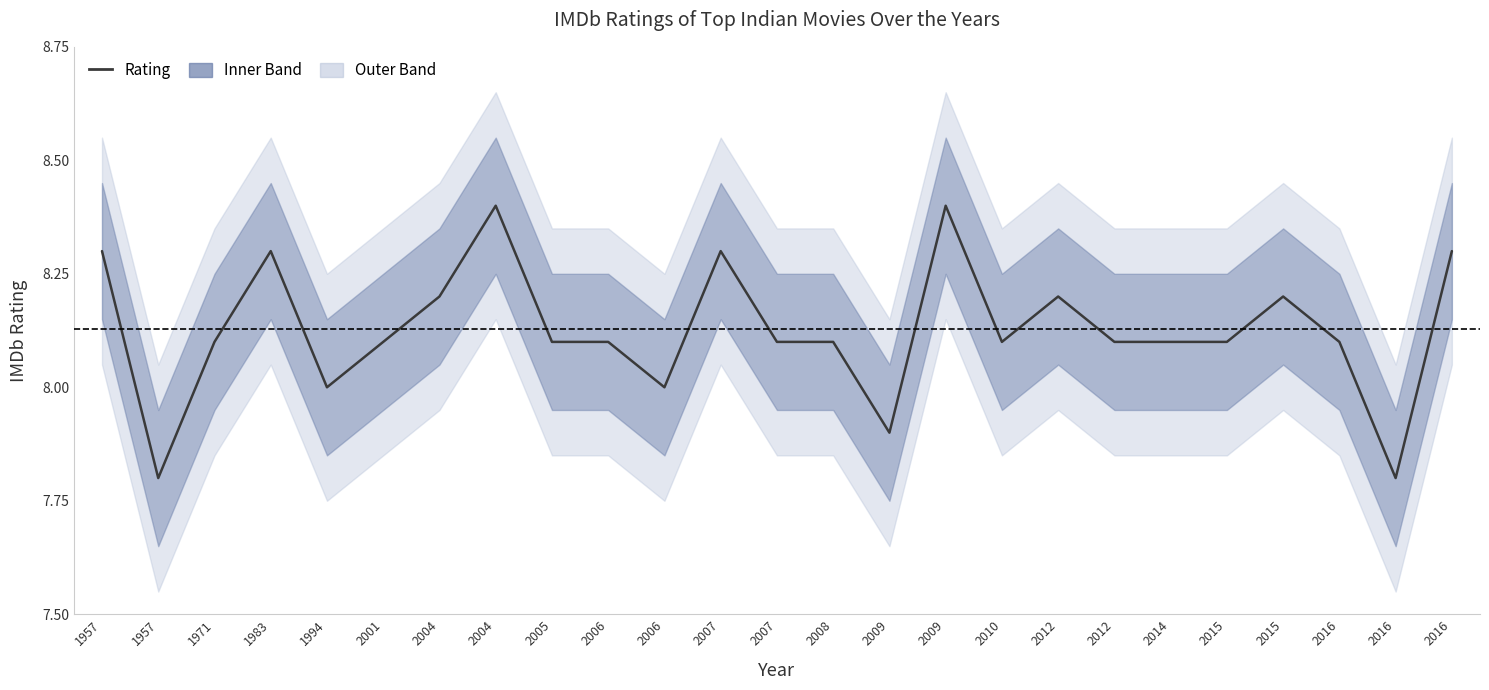

Rank the categories by value from highest to lowest.

2004, 2009, 1957, 1983, 2007, 2016, 2004, 2012, 2015, 1971, 2001, 2005, 2006, 2007, 2008, 2010, 2012, 2014, 2015, 2016, 1994, 2006, 2009, 1957, 2016